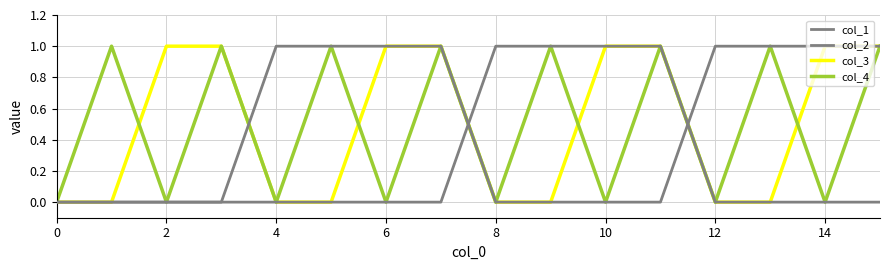

What is the label of the 3rd point from the right?

13